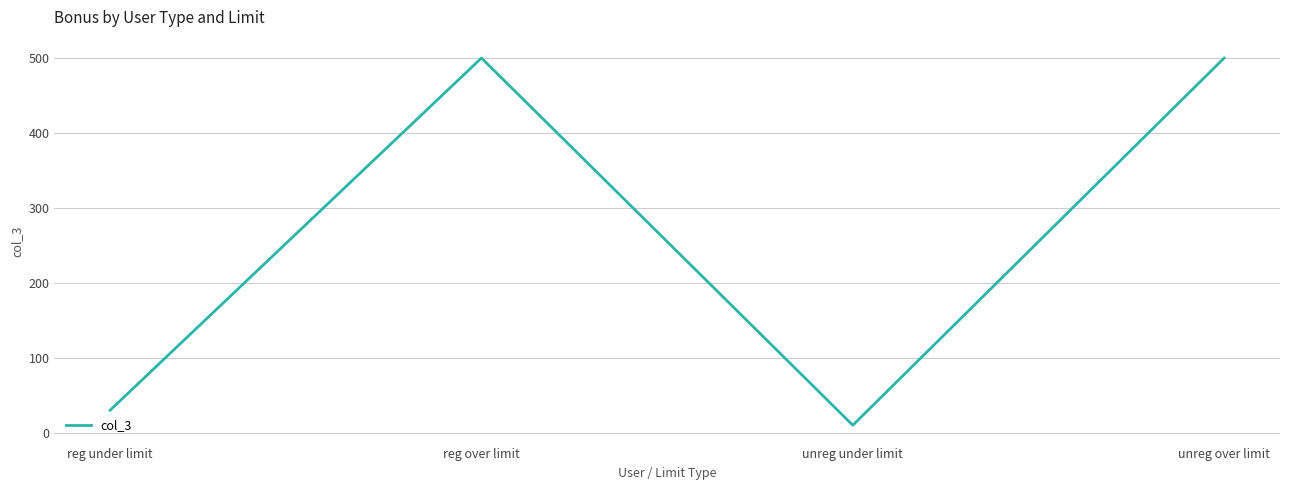

How many lines are shown in the chart?

1